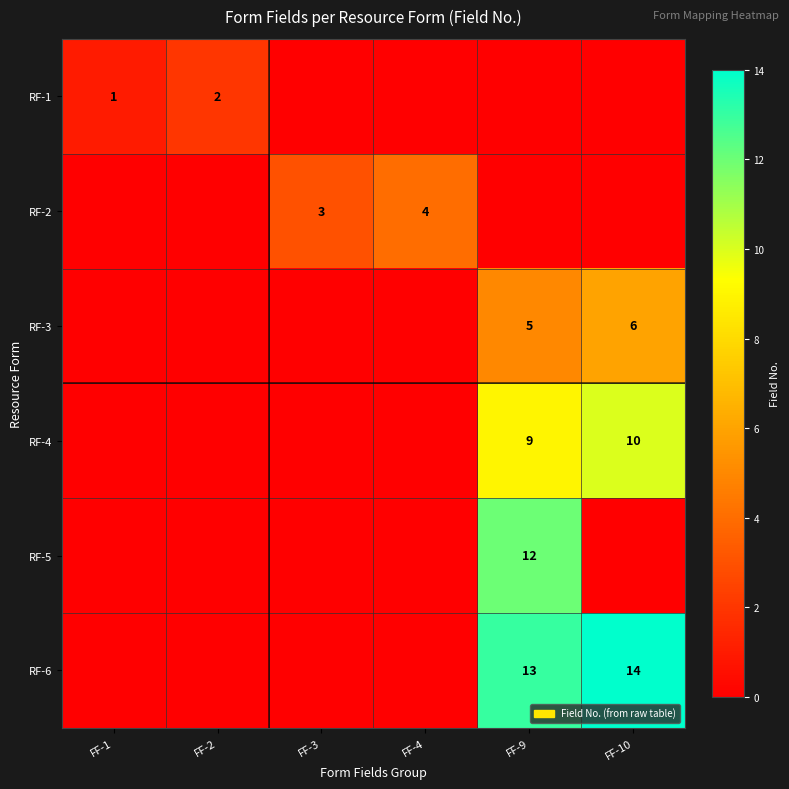

At how many categories does at least one series exceed 7?

2